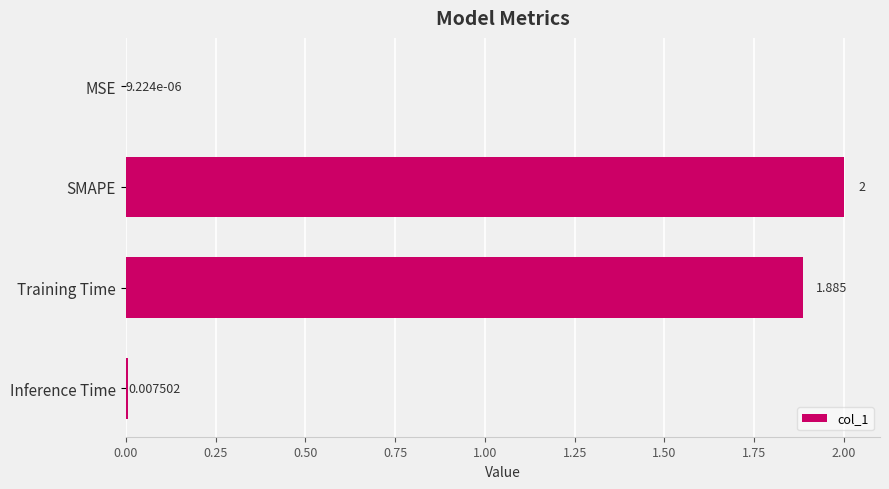

Between Training Time and SMAPE, which is larger?

SMAPE